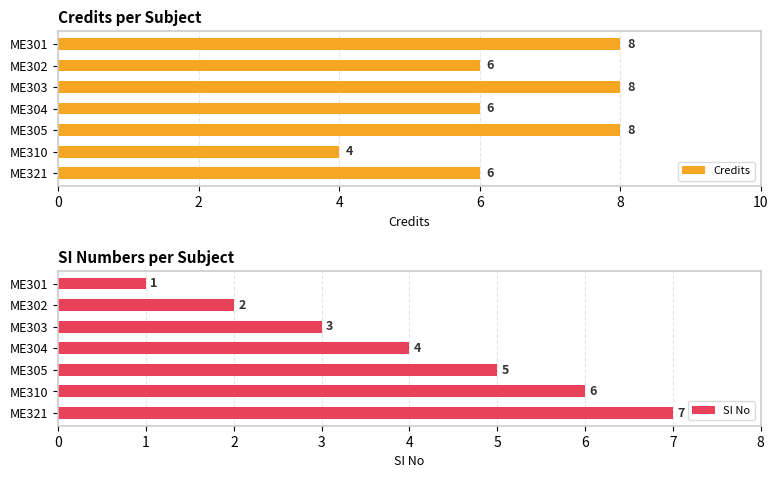

How many SI No values are between 2 and 6?

5